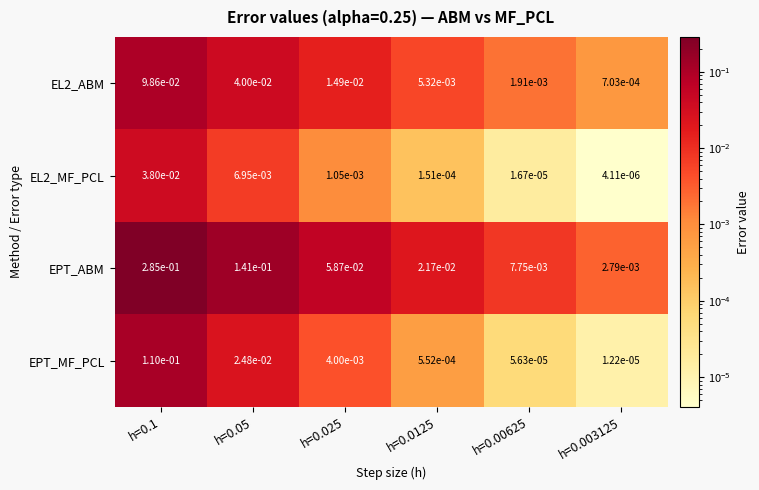

Which series has the largest total across all categories?

EPT_ABM